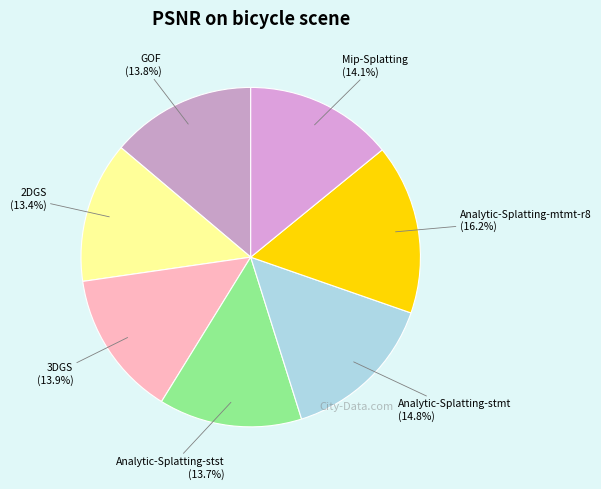

To the nearest percent, what portion does Analytic-Splatting-mtmt-r8 represent?

16%